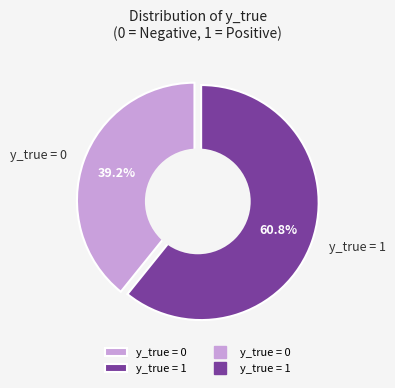

The y_true = 1 slice represents 61% of the pie. True or false?

True